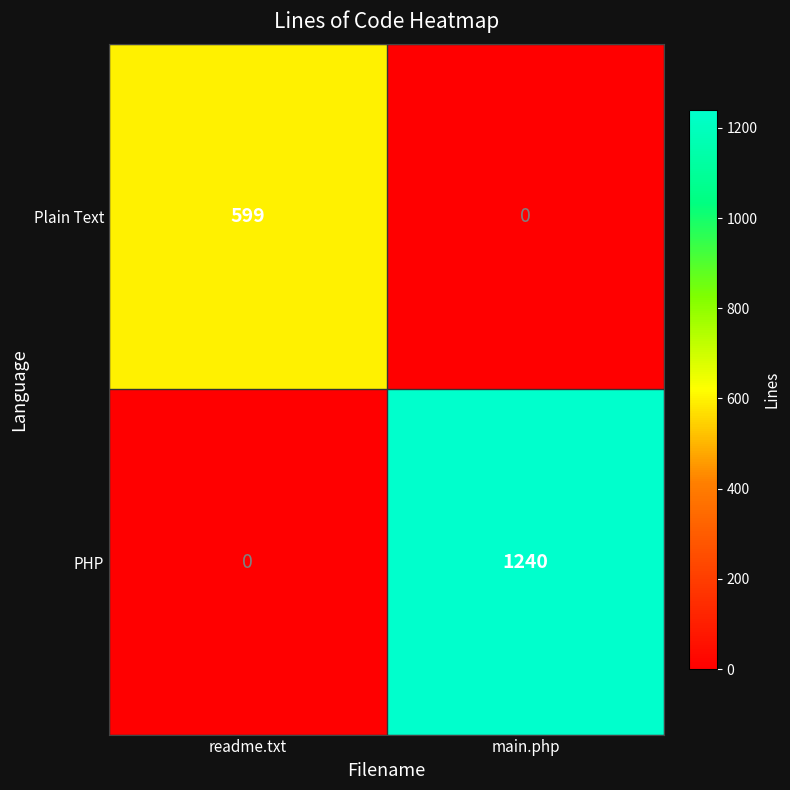

Which label corresponds to the largest value in the chart?

main.php